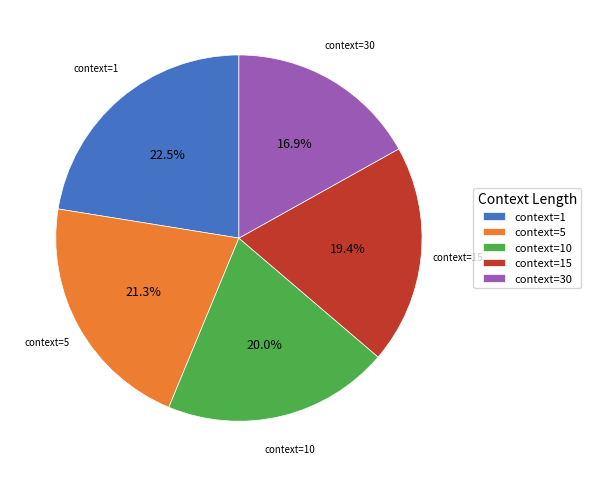

Which category has the smallest portion of the pie?

context=30